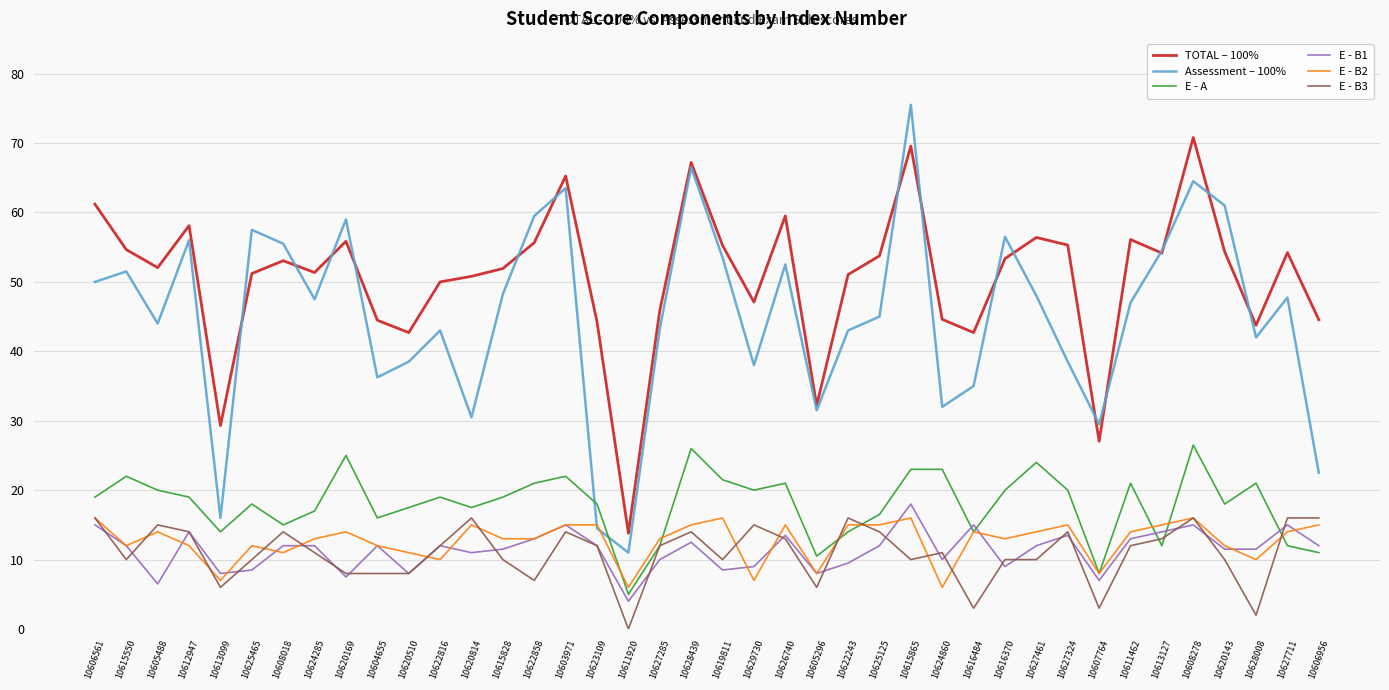

What position from the right is 10616370?

11